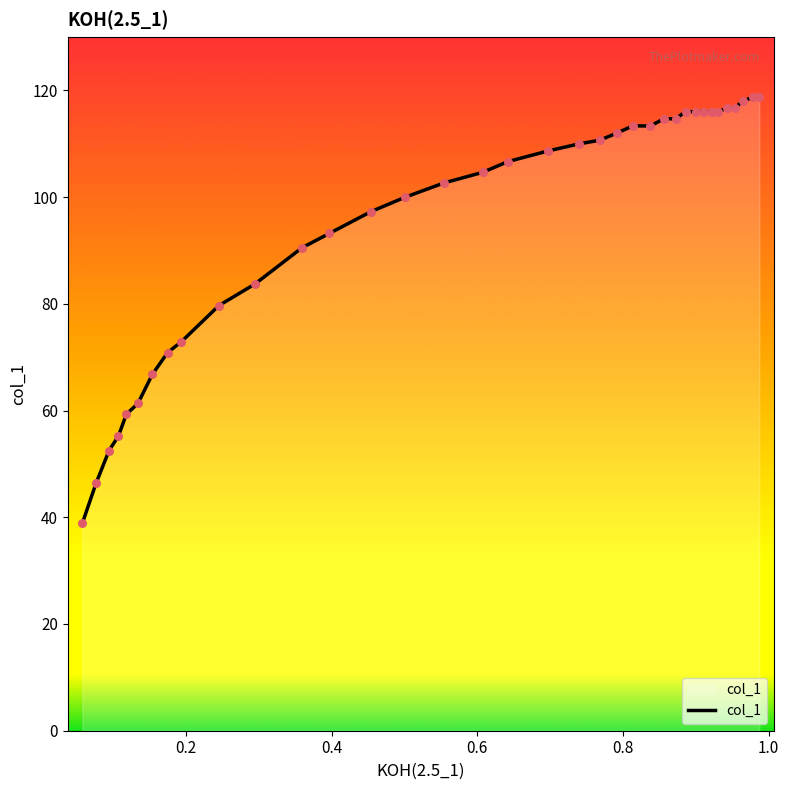

What is the maximum value shown in the chart?

118.7